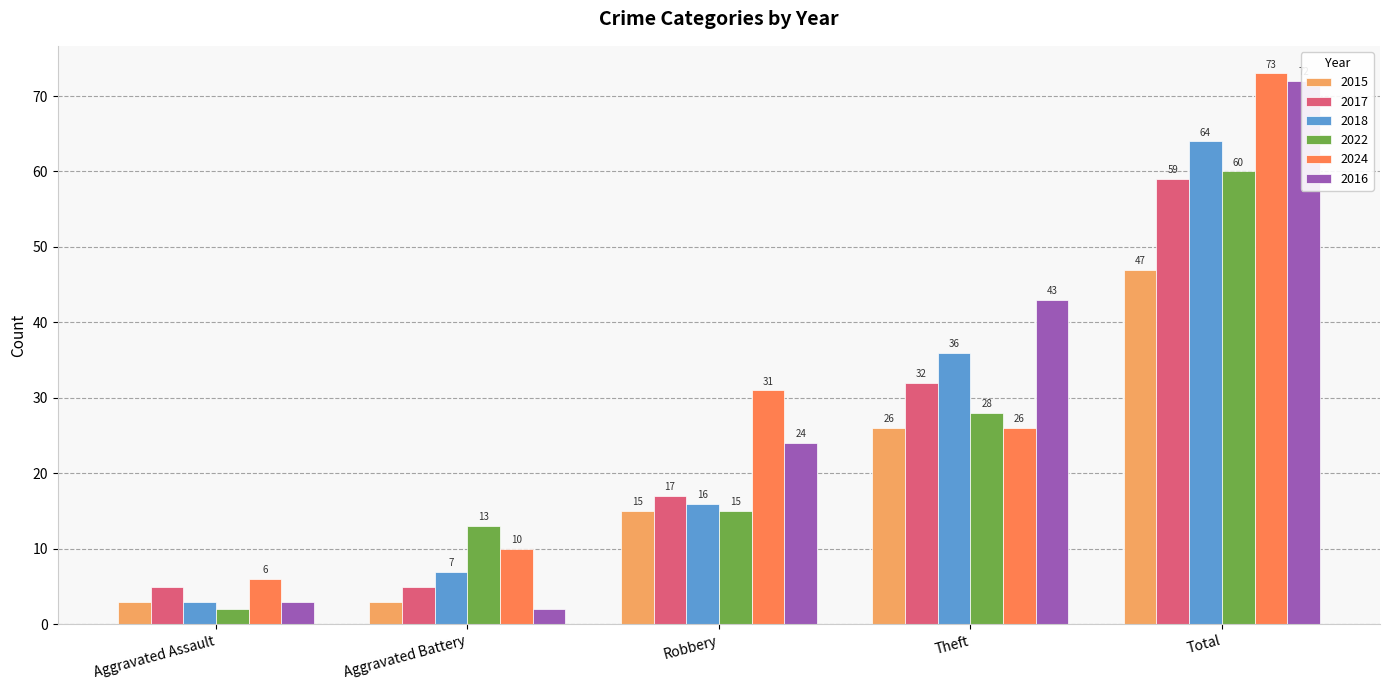

How many values in the 2015 series are below 15?

2